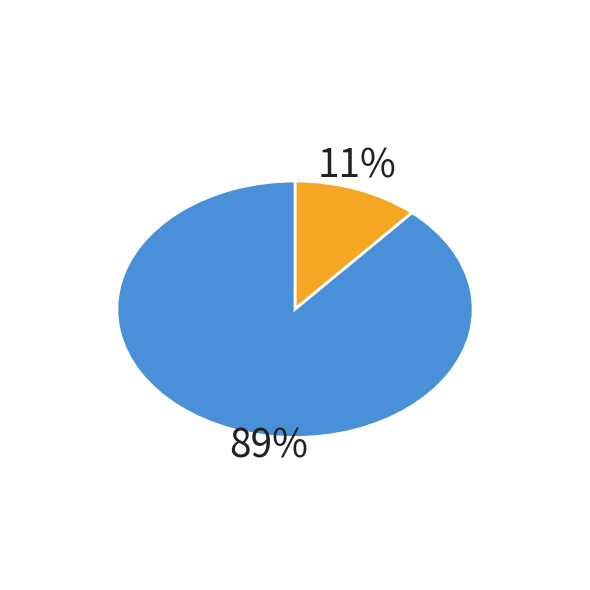

Is there a majority slice in this chart?

Yes